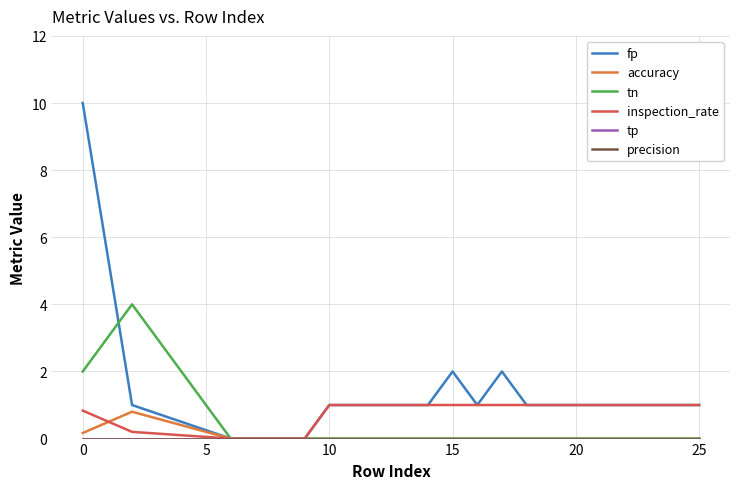

Rank the series by their maximum value, from highest to lowest.

fp, tn, inspection_rate, accuracy, tp, precision